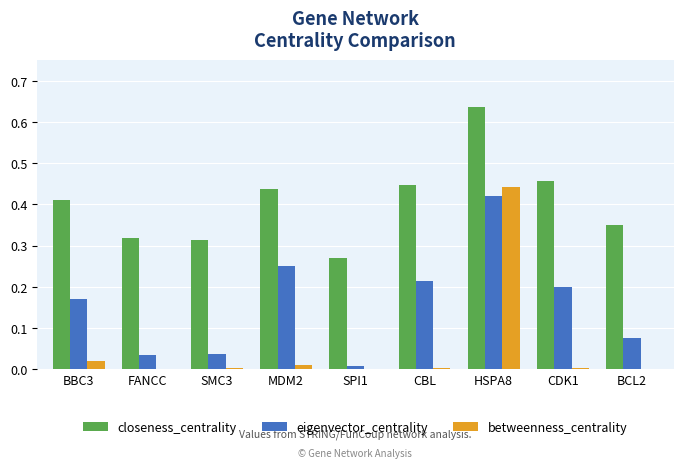

True or false: betweenness_centrality has a value of 0.0 at BCL2.

True